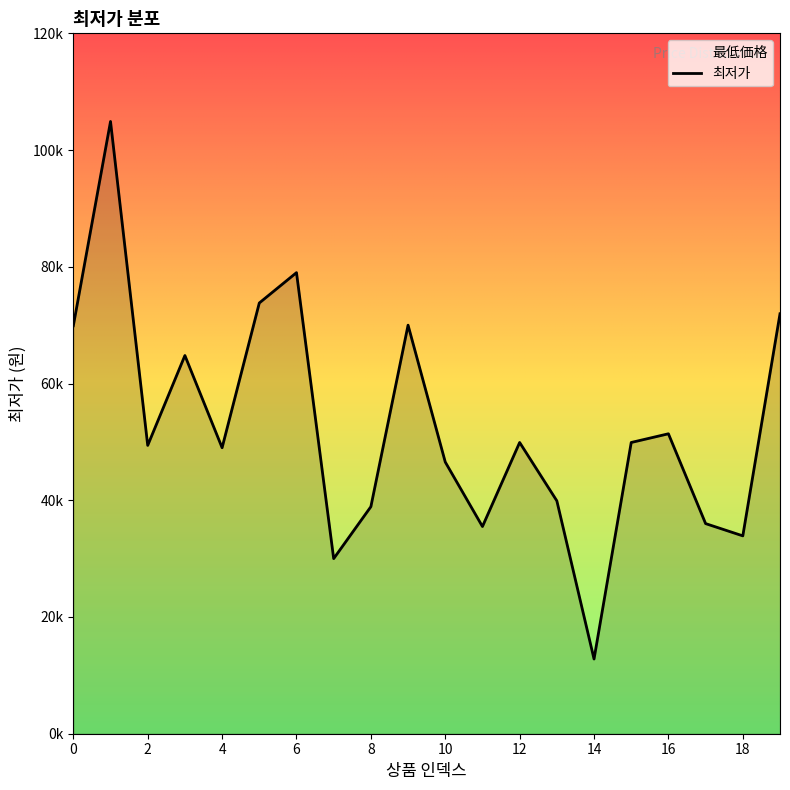

At which label is the value closest to 58850?

3